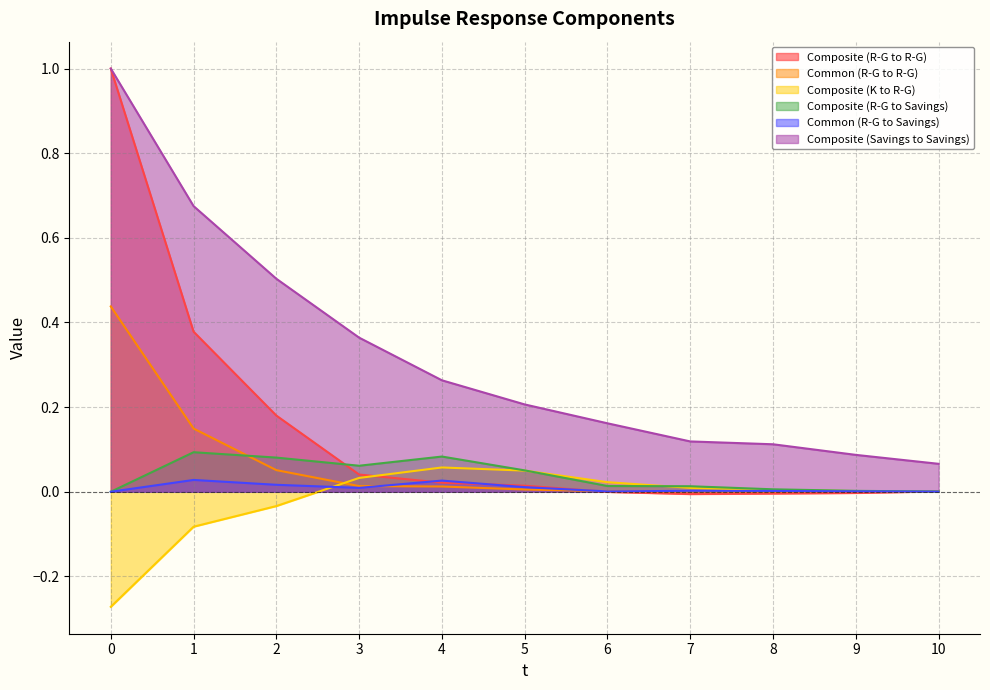

List the series in order of their peak value, highest first.

Composite (R-G to R-G), Composite (Savings to Savings), Common (R-G to R-G), Composite (R-G to Savings), Composite (K to R-G), Common (R-G to Savings)